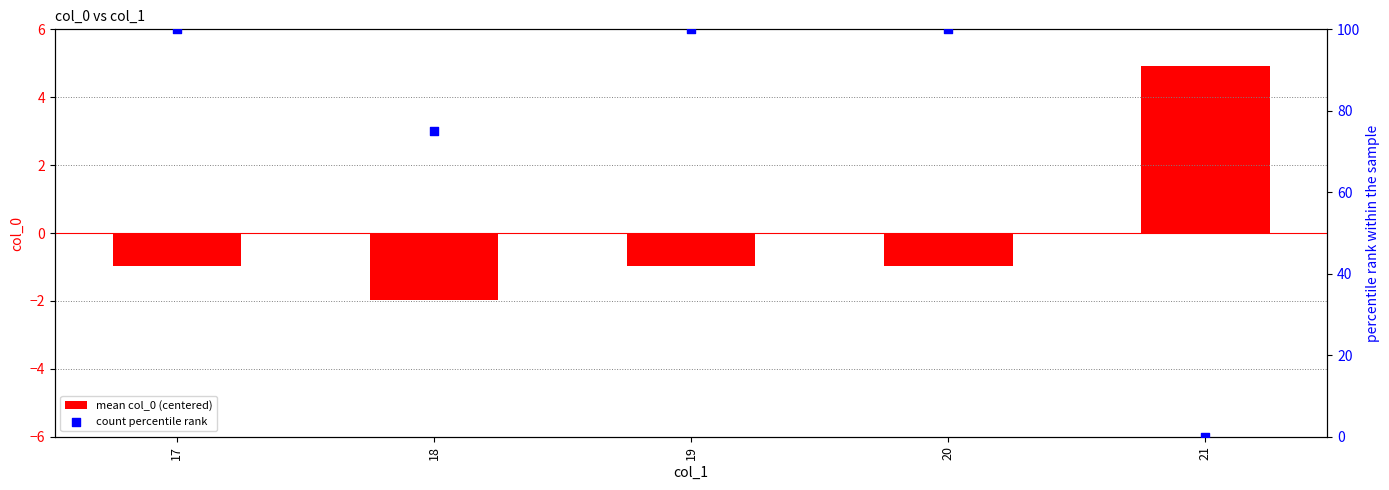

Which series contains the highest Y value?

count percentile rank